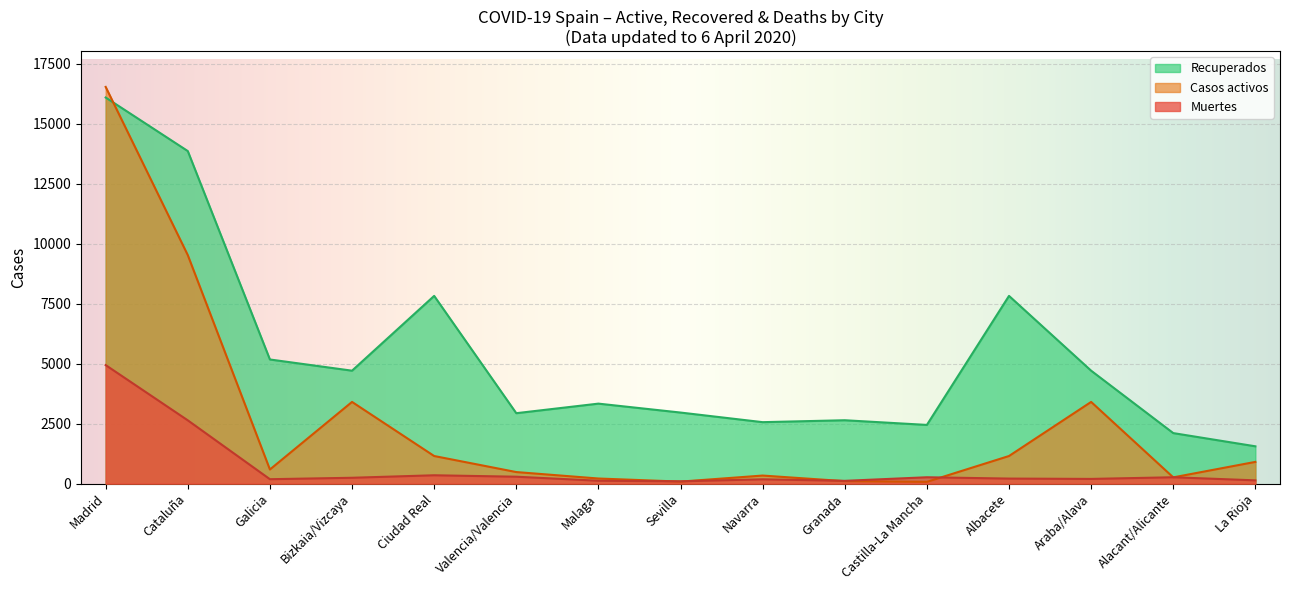

True or false: Recuperados has a value of 1058 at La Rioja.

False